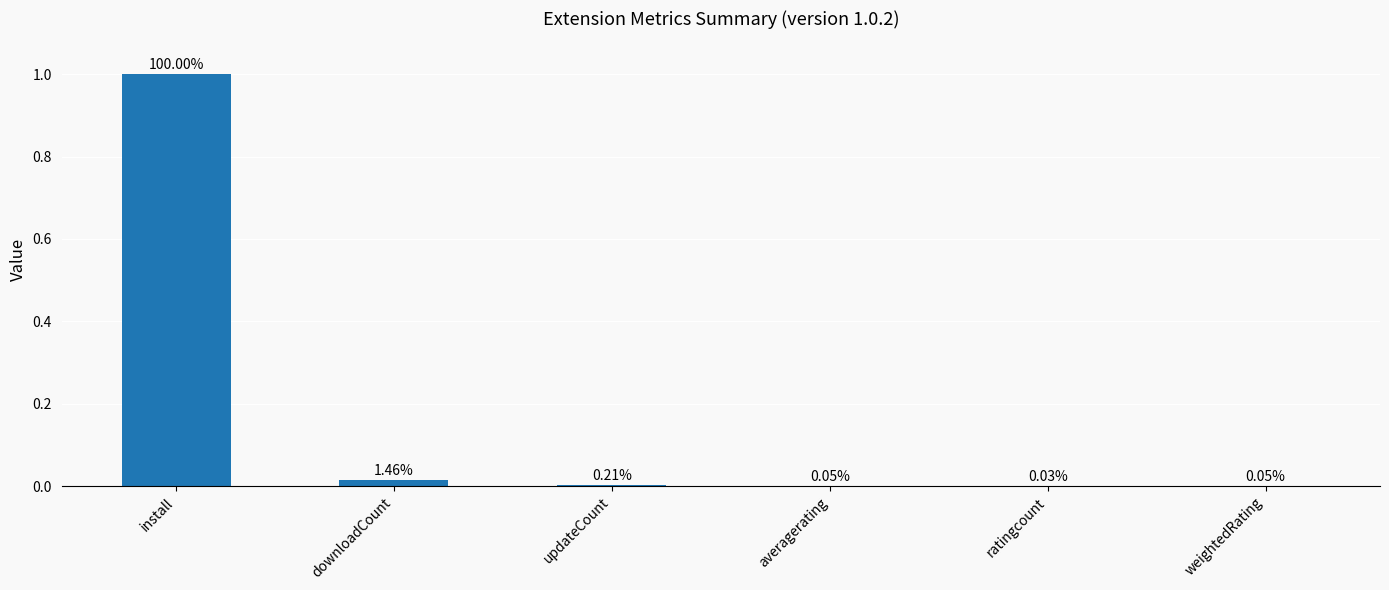

What is the change in value from install to ratingcount?

-1.0